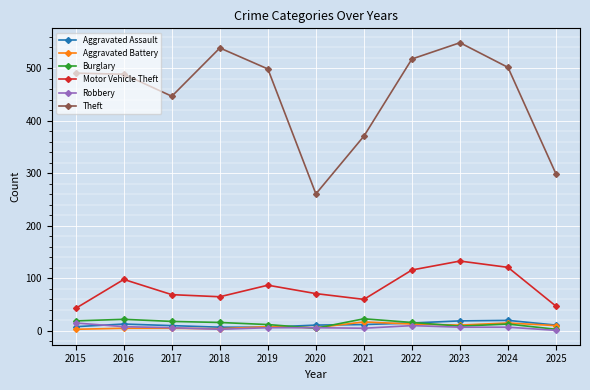

Where does the Robbery series first go above 6?

2015